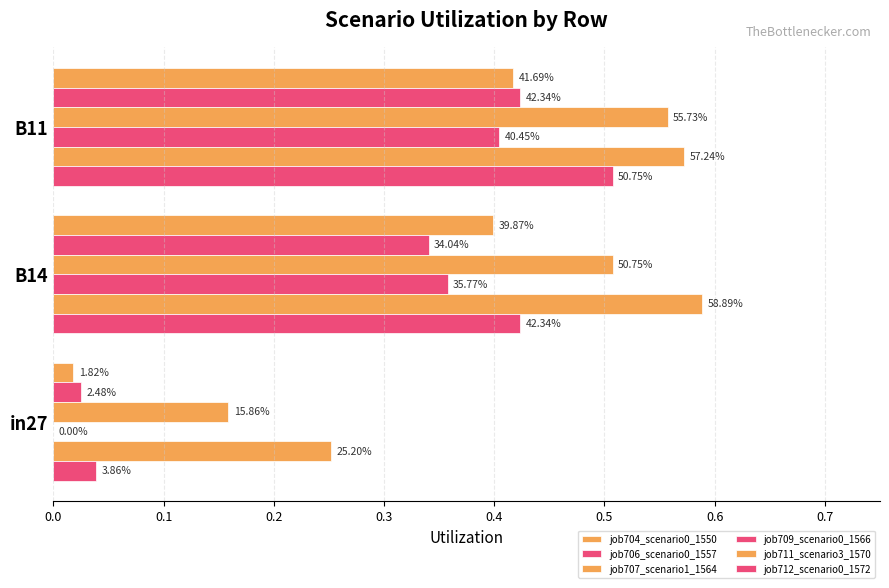

Rank the series by their maximum value, from lowest to highest.

job709_scenario0_1566, job704_scenario0_1550, job706_scenario0_1557, job712_scenario0_1572, job707_scenario1_1564, job711_scenario3_1570